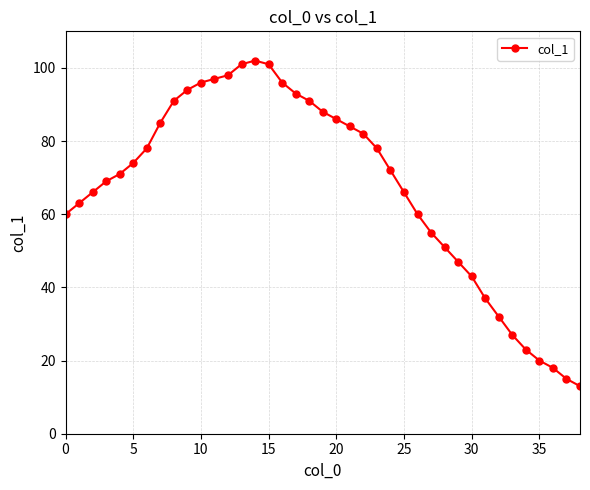

What is the average value?

67